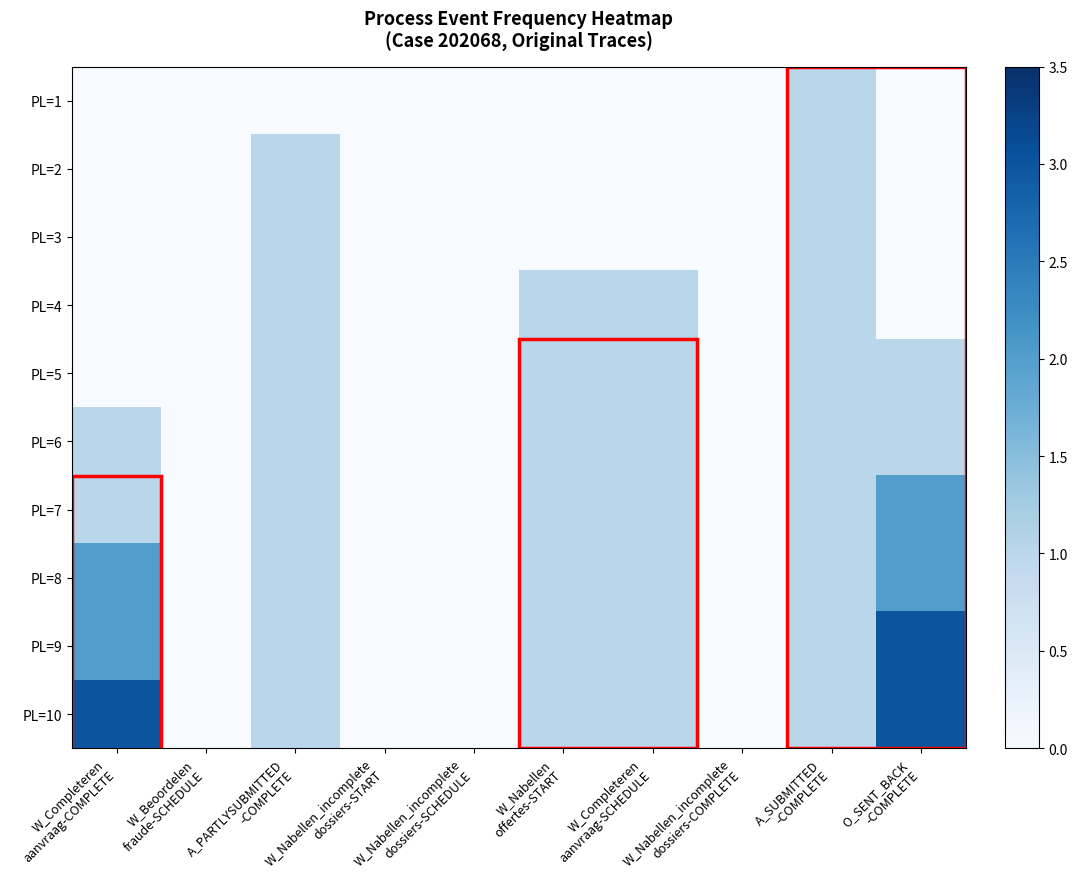

Which category has the lowest value across all series?

W_Completeren
aanvraag-COMPLETE